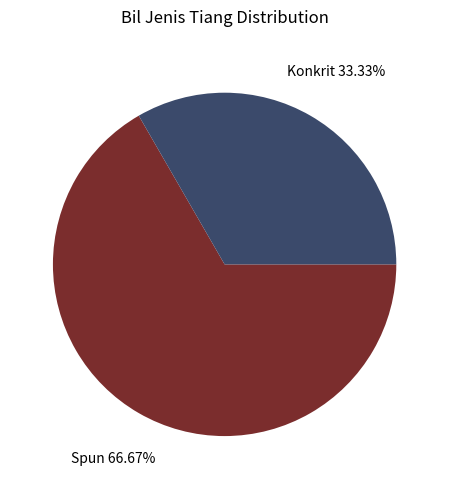

Is there a majority slice in this chart?

Yes